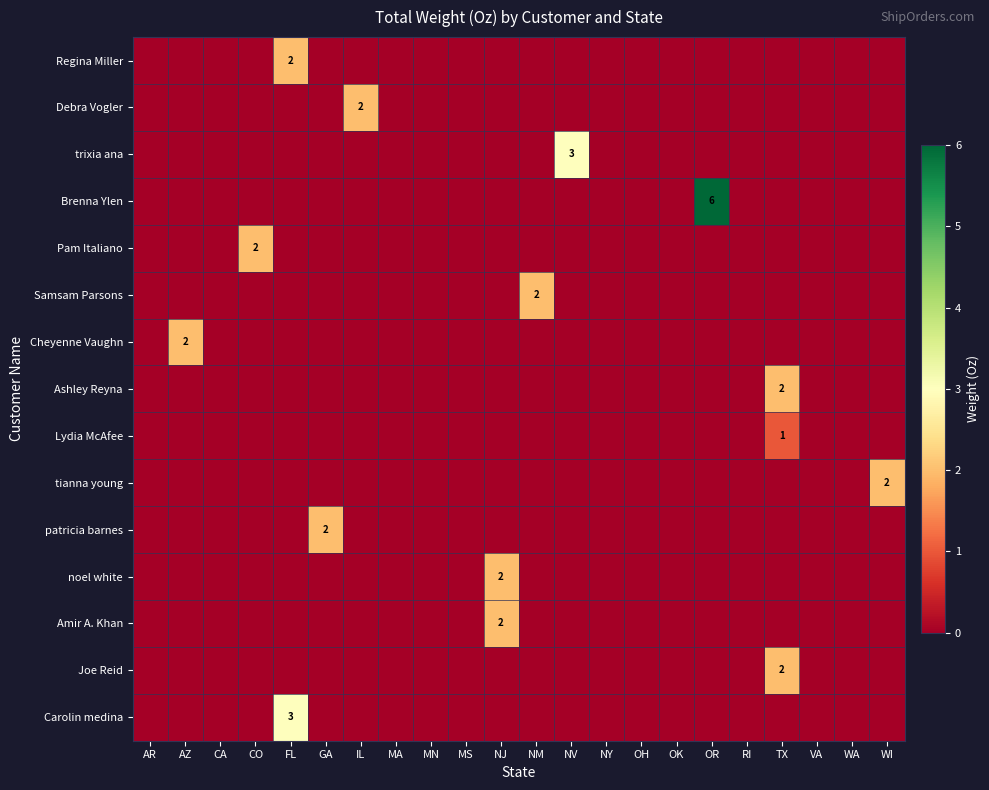

Which category has the highest value across all series?

OR